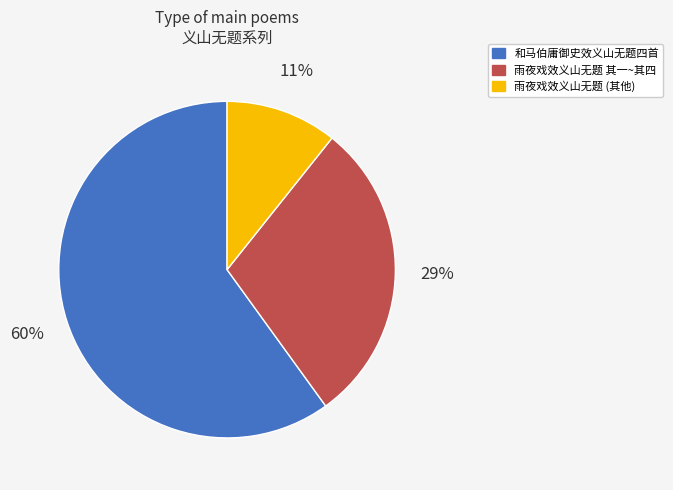

Combined, do 和马伯庸御史效义山无题四首 and 雨夜戏效义山无题 其一~其四 account for over 50%?

Yes